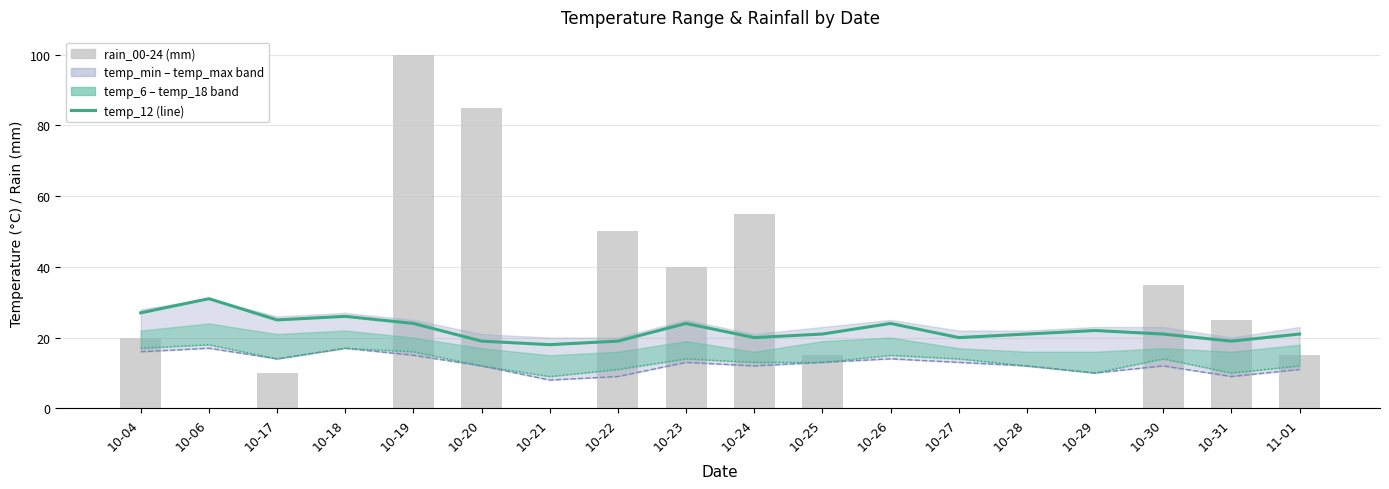

Which category has the lowest value in the rain_00-24 series?

10-06